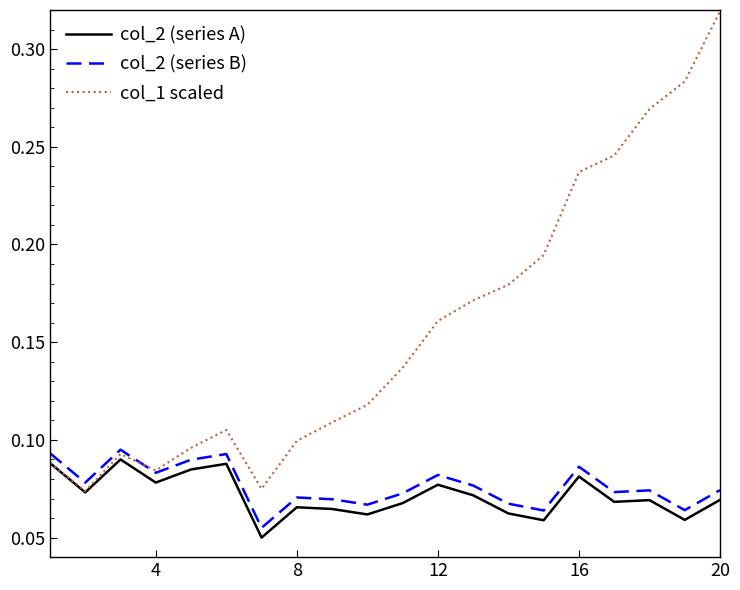

True or false: col_2 (series A) and col_2 (series B) intersect in this chart.

False